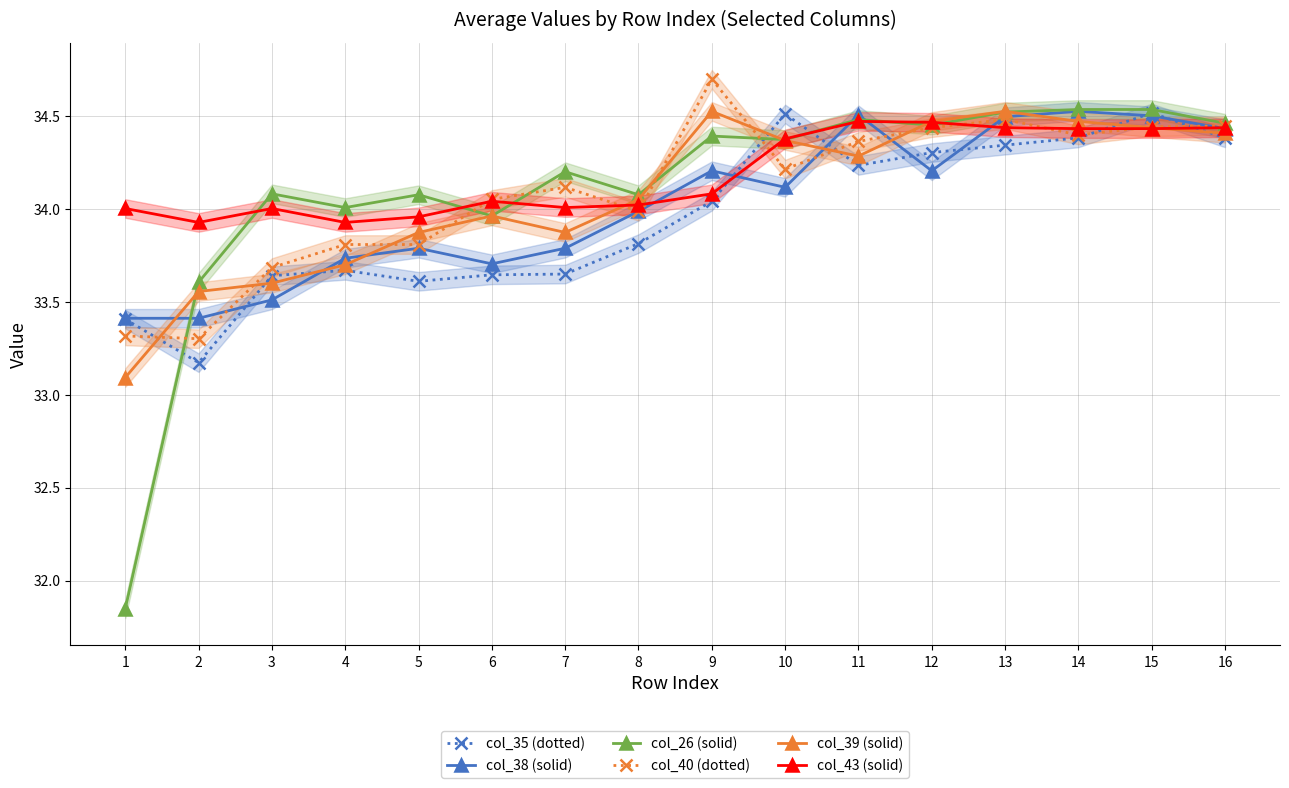

Which category has the lowest value in the col_26 (solid) series?

1